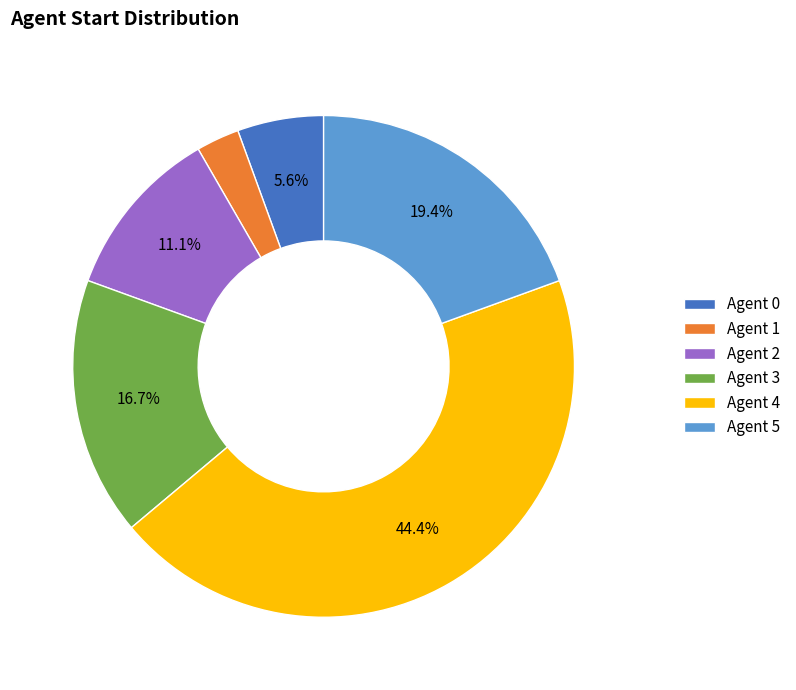

What is the smallest slice in the pie chart?

Agent 1